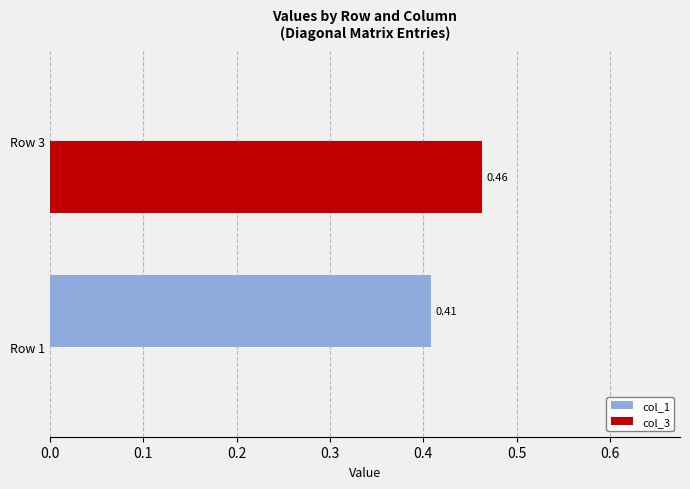

Which series changed the most between Row 1 and Row 3?

col_3